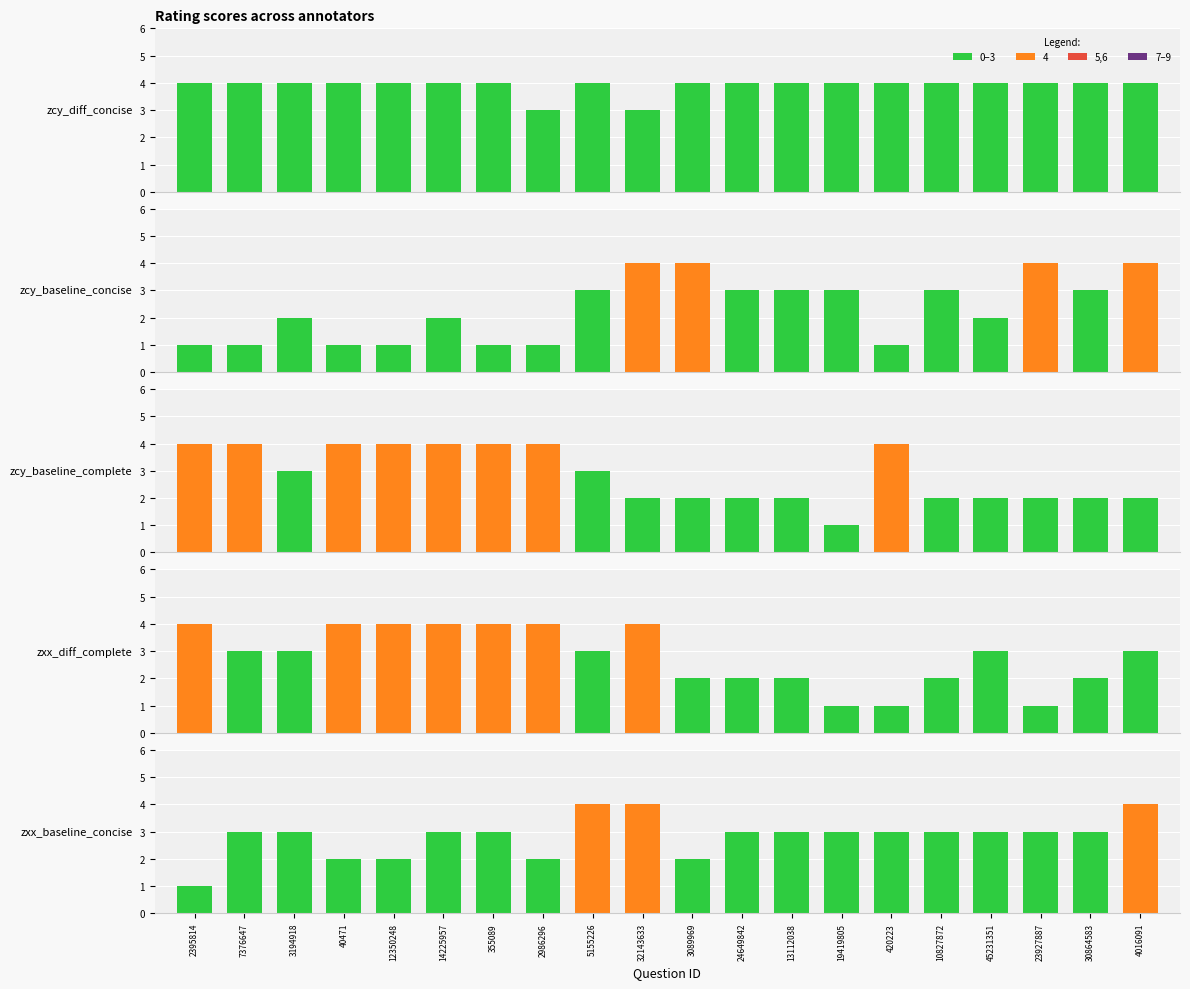

Which category has the lowest value in the zxx_diff_complete series?

19419805